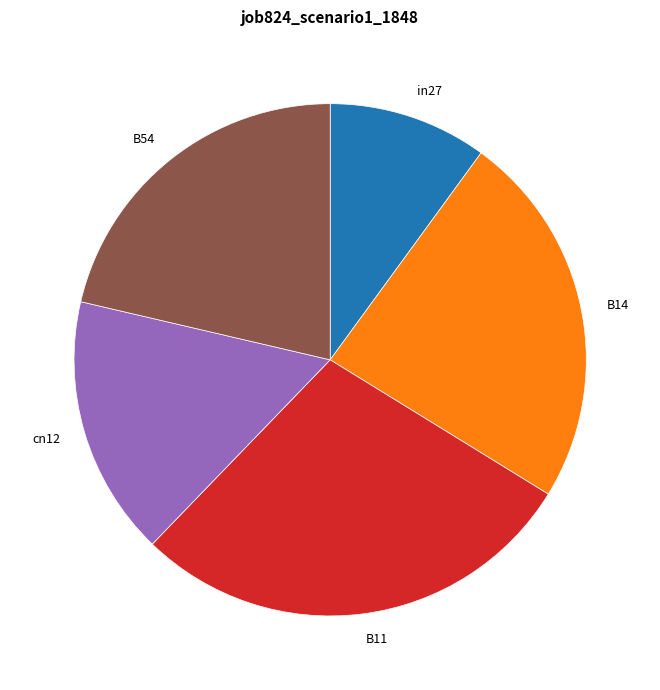

Between B14 and in27, which is larger?

B14